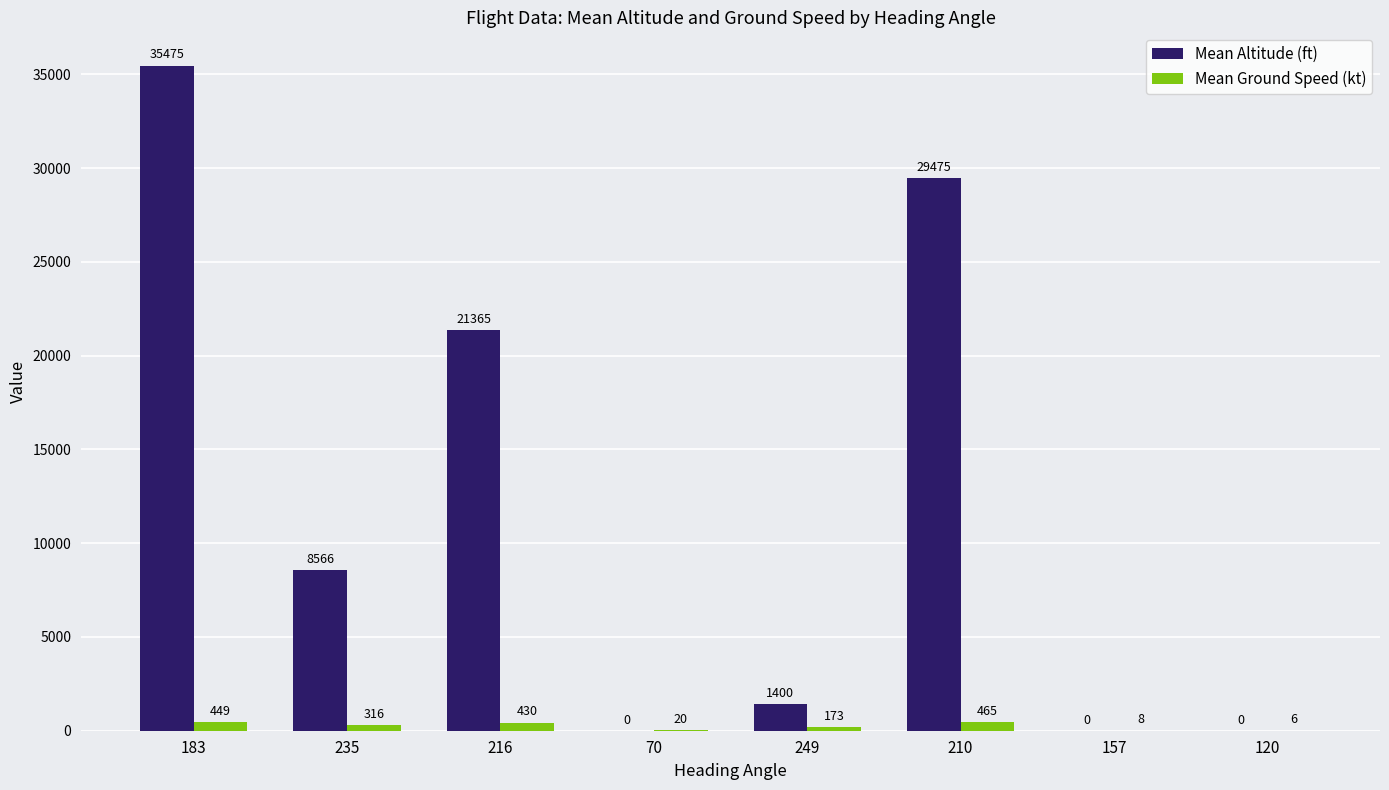

Reading left to right, what are all the values shown in this chart?

Mean Altitude (ft): 35475	8566	21365	0	1400	29475	0	0
Mean Ground Speed (kt): 449	316	430	20	173	465	8	6